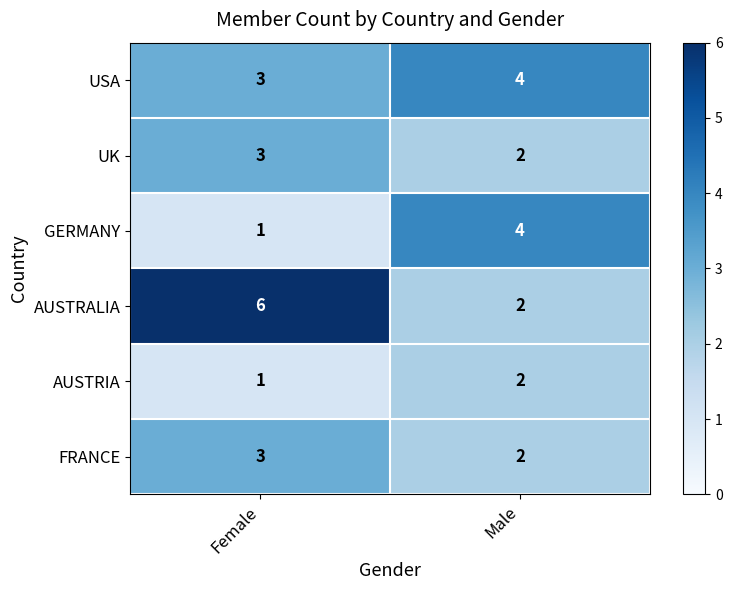

What is the sum of all USA values?

7